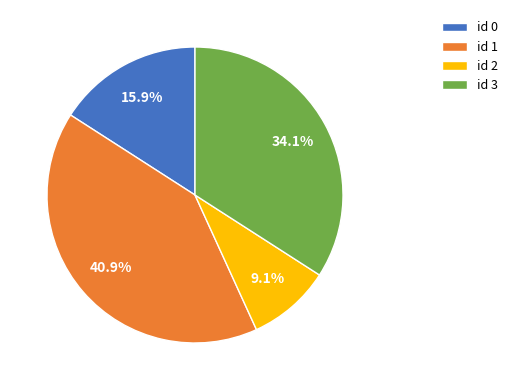

How many slices are in this pie chart?

4